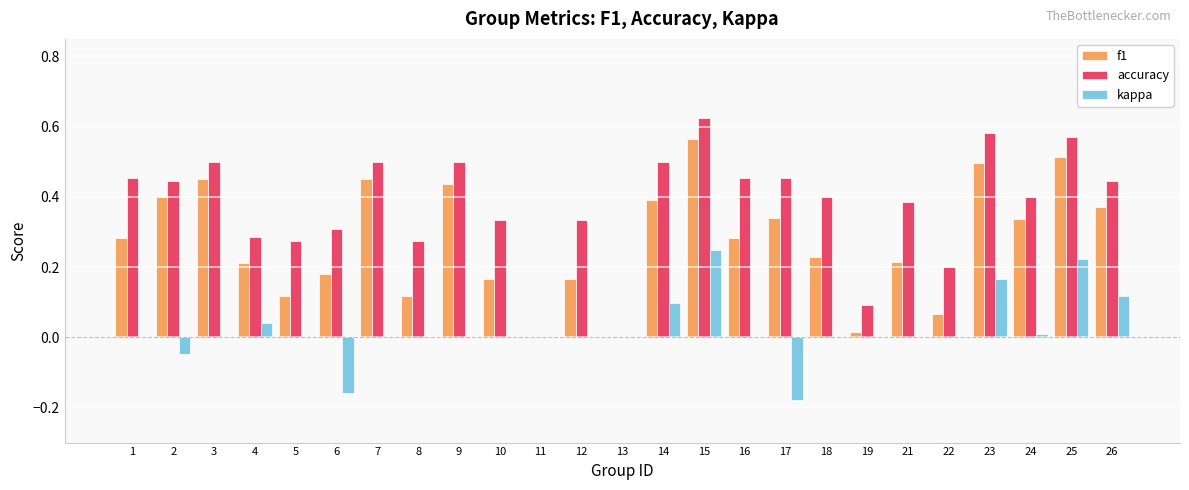

What is the sum of the accuracy values at 17 and 26?

0.9